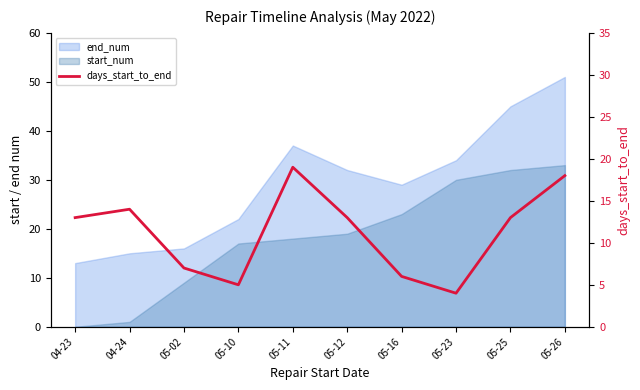

What is the label of the 9th point from the right?

04-24